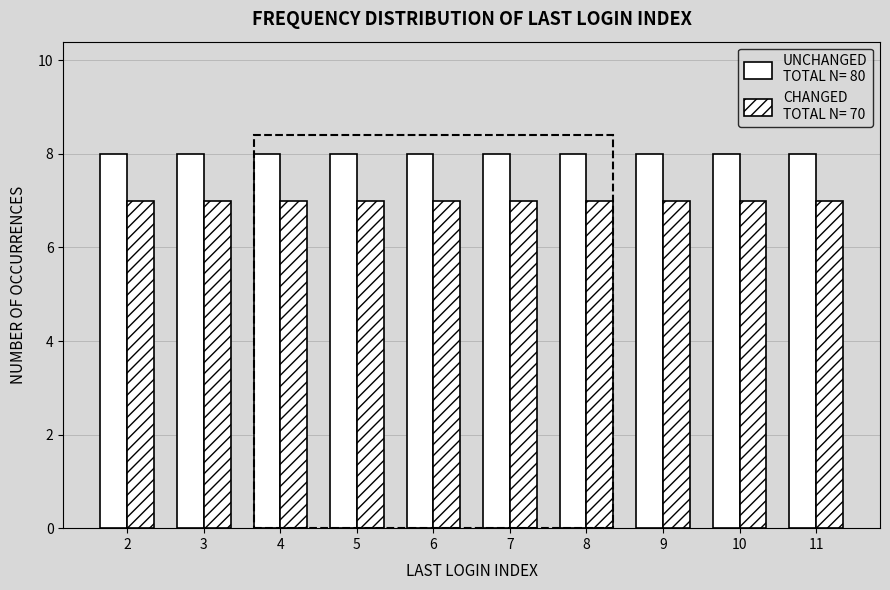

How many categories are shown in the chart?

10